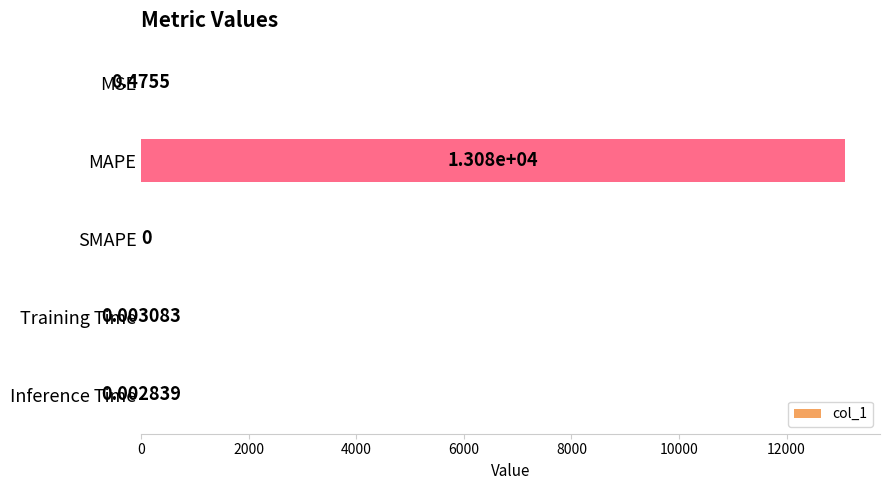

Between MAPE and SMAPE, which is larger?

MAPE